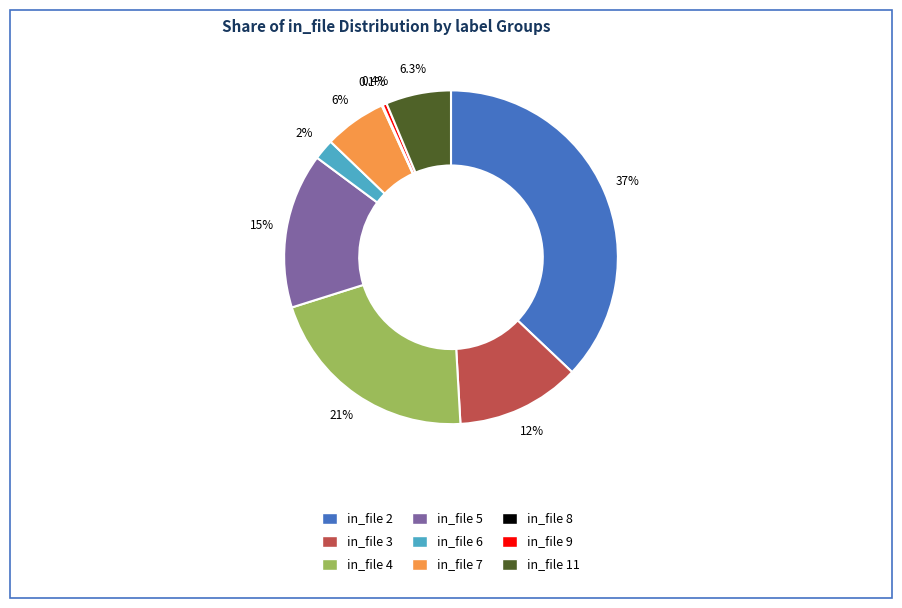

How much of the chart is everything except in_file 2?

62.9%